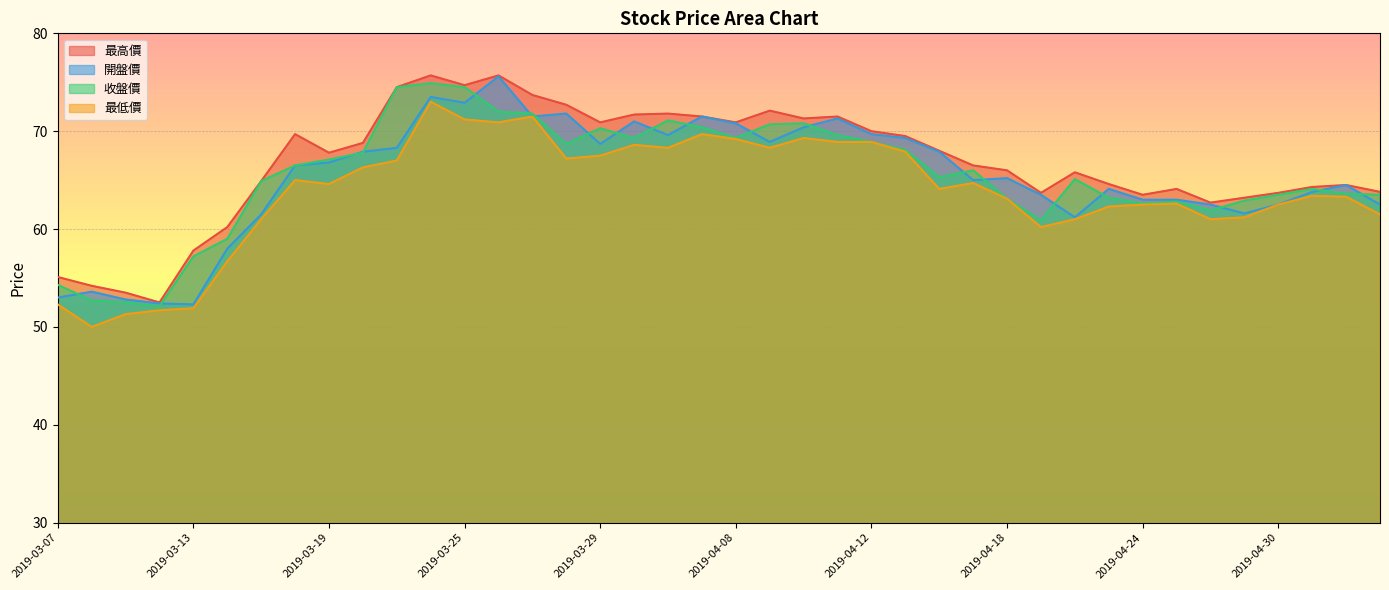

Where is 收盤價 nearest to the value 63?

2019-04-18